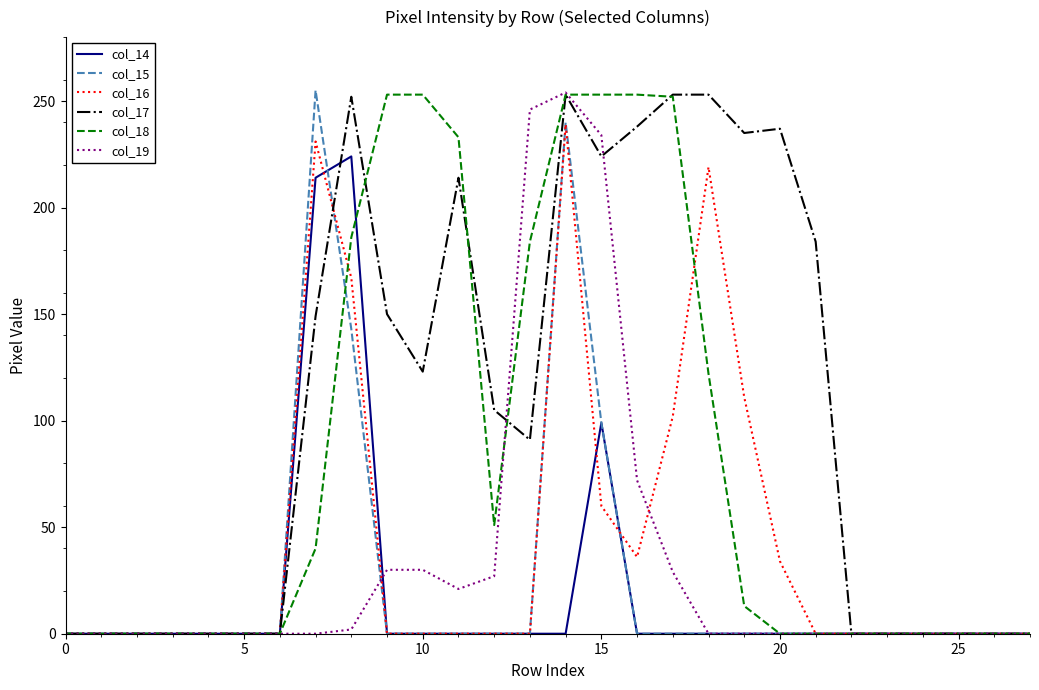

Which series has the largest total across all categories?

col_17